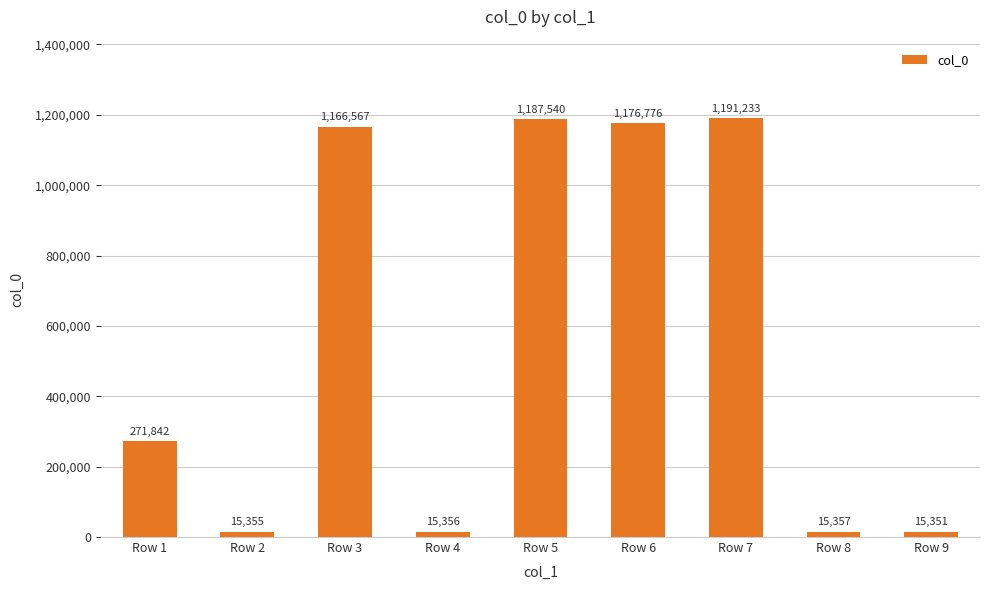

What value does the data have at Row 5, to the nearest 100?

1187500